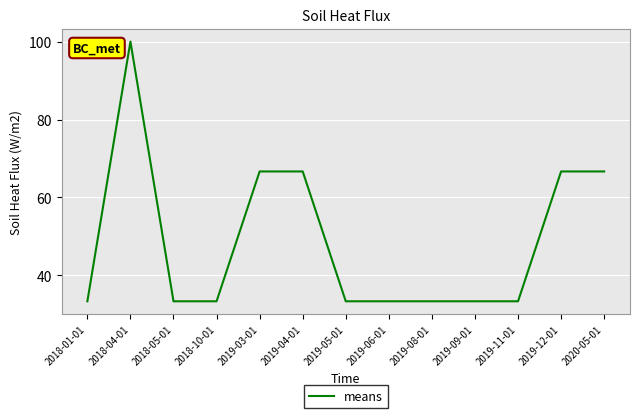

At which category does the chart reach its peak across all series?

2018-04-01